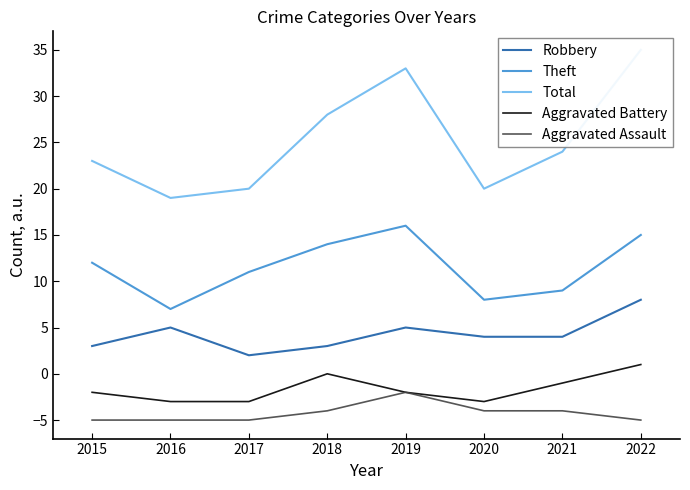

Reading left to right, what are all the values shown in this chart?

Robbery: 2015=3	2016=5	2017=2	2018=3	2019=5	2020=4	2021=4	2022=8
Theft: 2015=12	2016=7	2017=11	2018=14	2019=16	2020=8	2021=9	2022=15
Total: 2015=23	2016=19	2017=20	2018=28	2019=33	2020=20	2021=24	2022=35
Aggravated Battery: 2015=-2	2016=-3	2017=-3	2018=0	2019=-2	2020=-3	2021=-1	2022=1
Aggravated Assault: 2015=-5	2016=-5	2017=-5	2018=-4	2019=-2	2020=-4	2021=-4	2022=-5